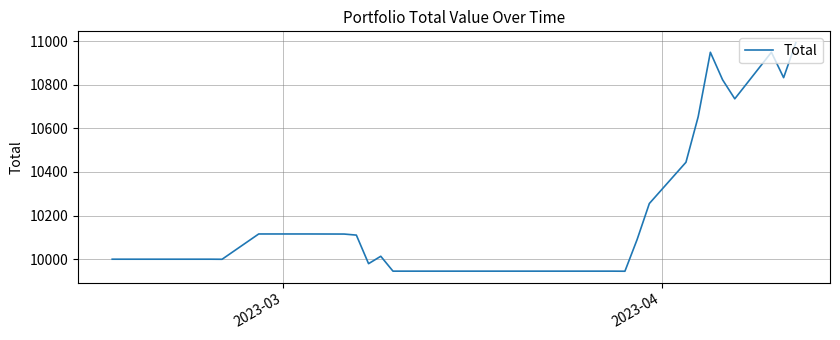

What is the difference between the maximum and minimum values?

1047.6